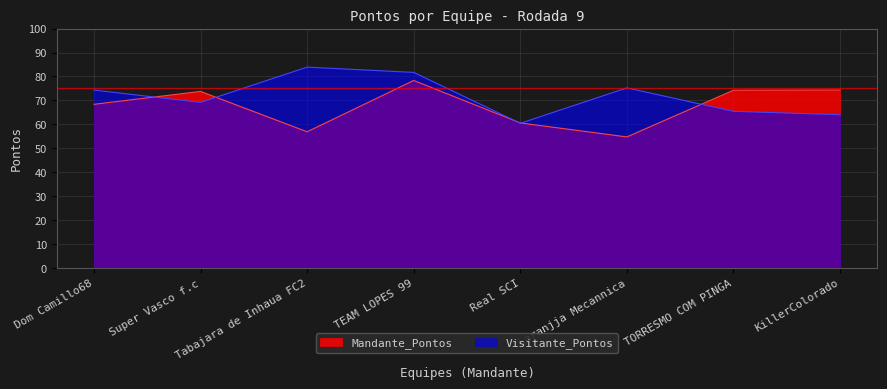

Where is the first local maximum for Visitante_Pontos?

Tabajara de Inhaua FC2